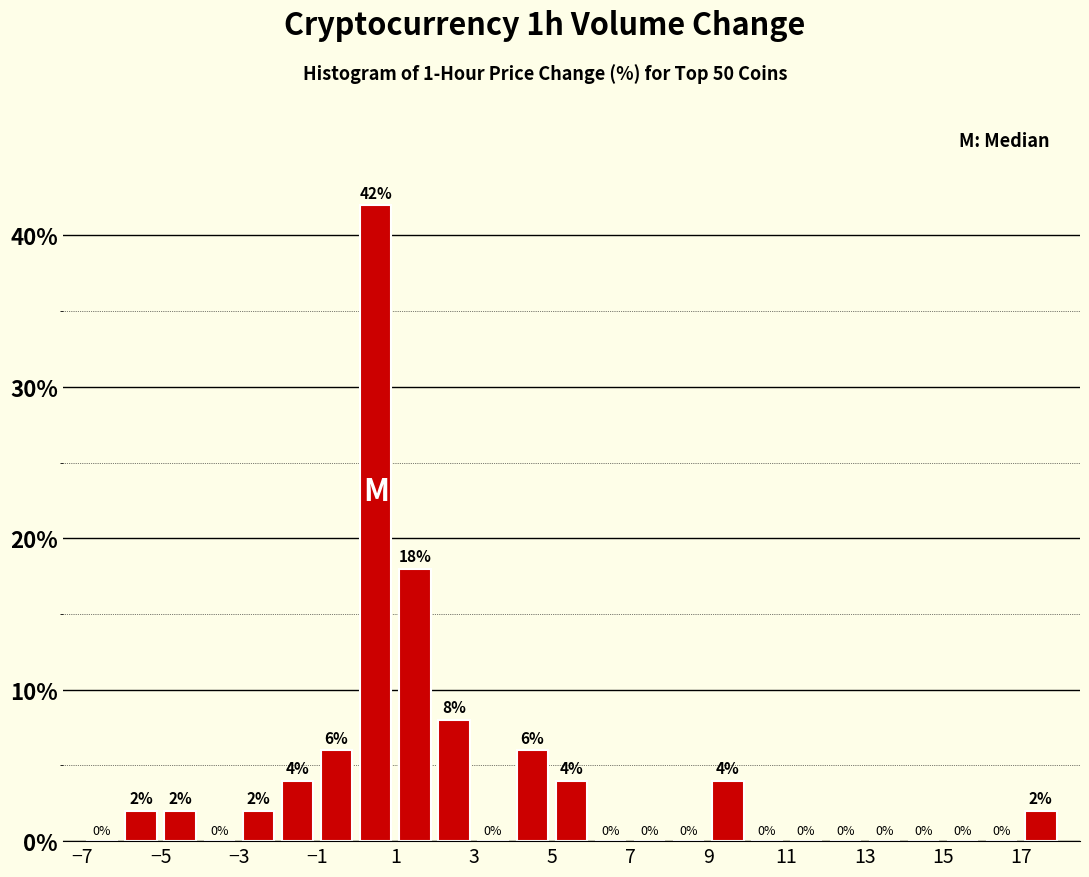

Which range on the x-axis has the tallest bar?

0 to 1